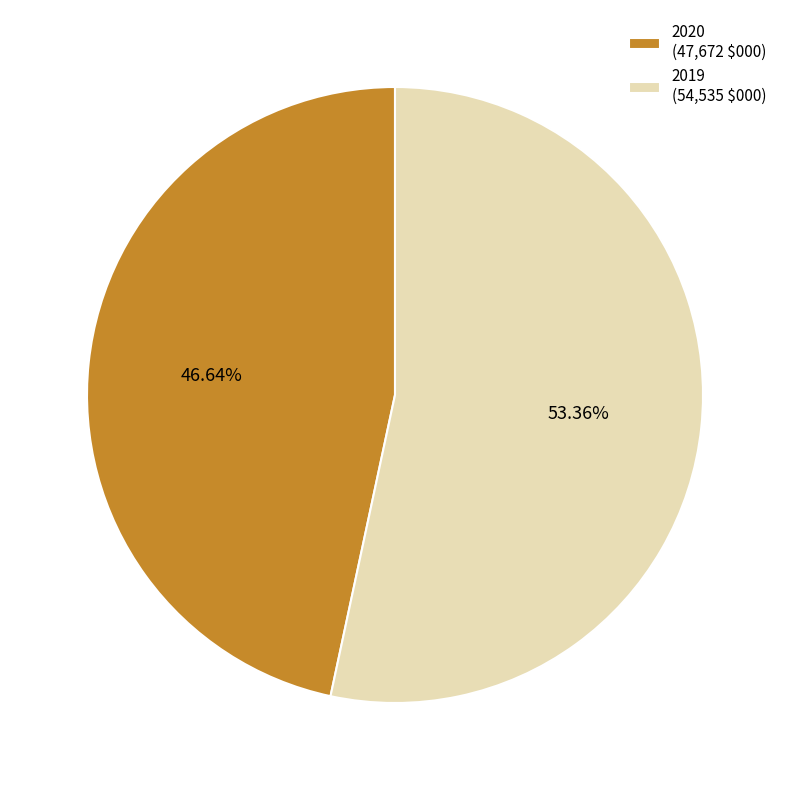

Count the number of slices in the pie.

2